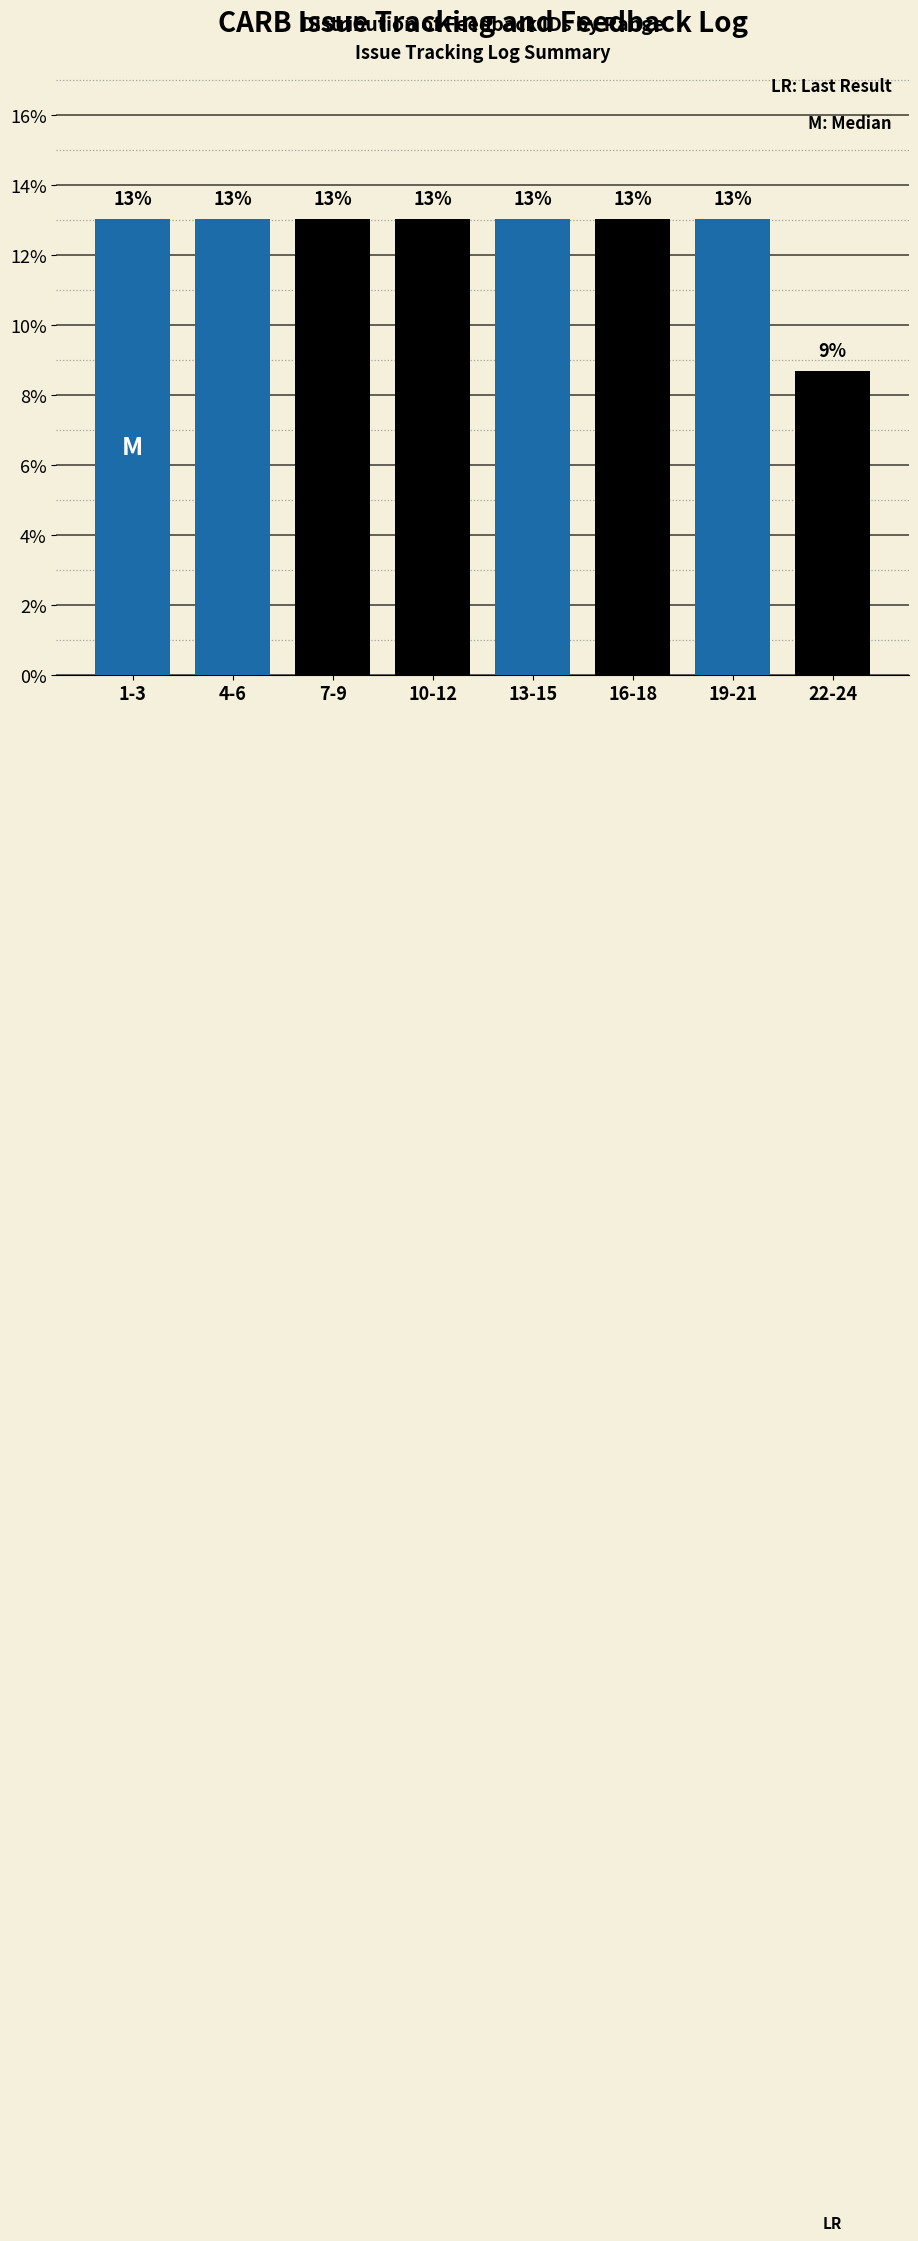

What is the greatest value displayed?

13.0